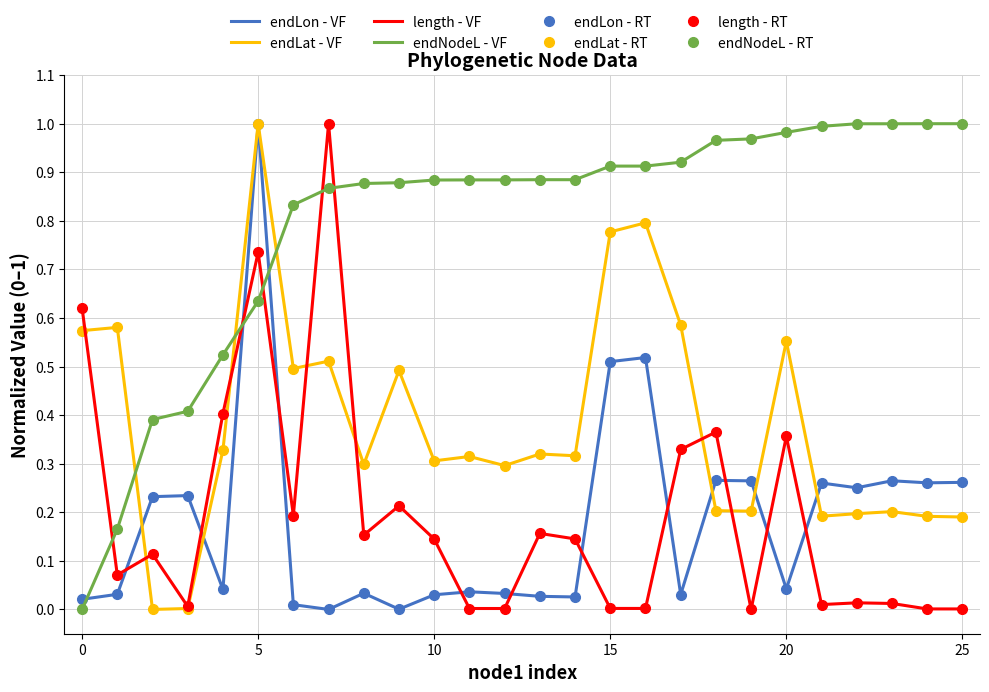

At how many categories does at least one series exceed 0?

26